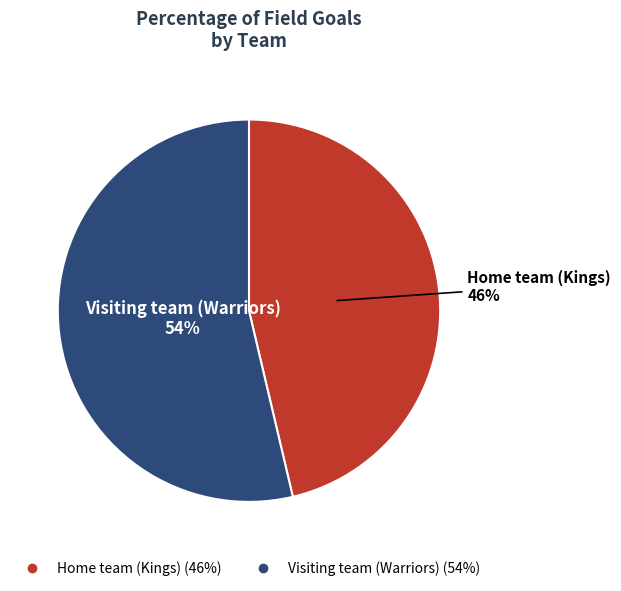

Combined, do Visiting team (Warriors) and Home team (Kings) account for over 50%?

Yes